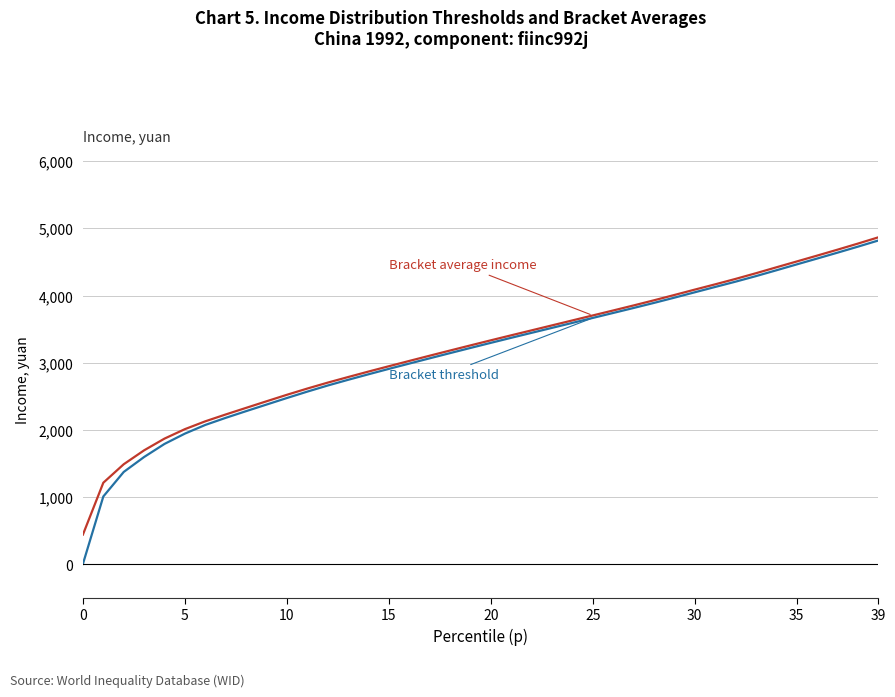

What is the greatest value displayed?

4867.6